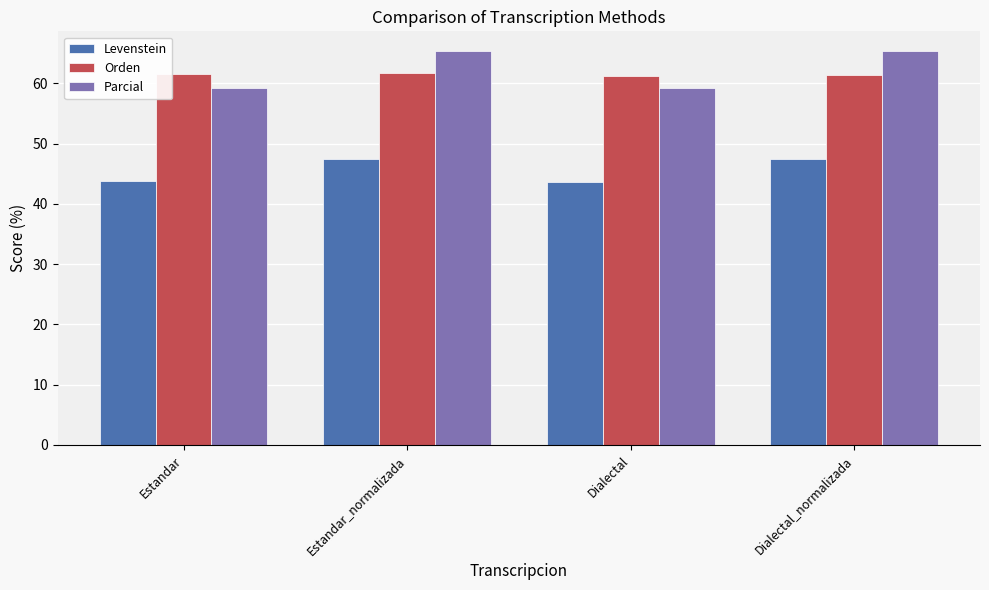

What is the difference between the highest and lowest values at Estandar?

17.8